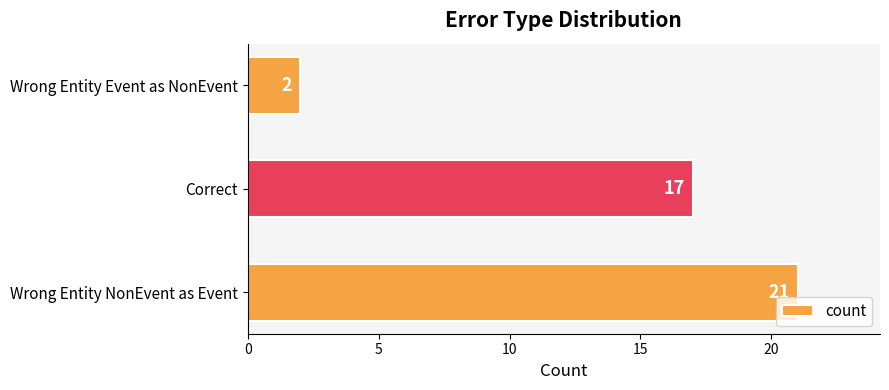

How many data points does each series have?

3